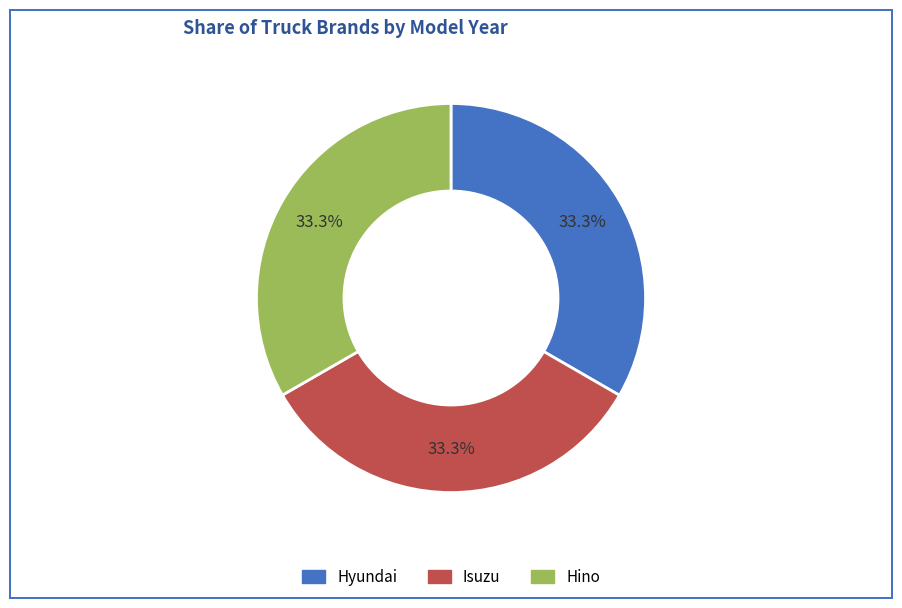

To the nearest percent, what percentage of the pie is Hyundai?

33%